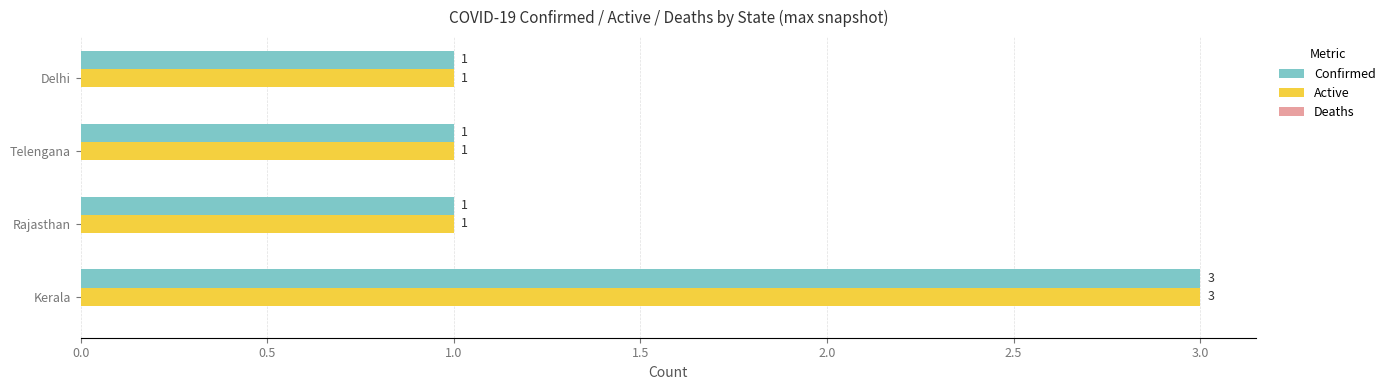

What is the greatest value displayed?

3